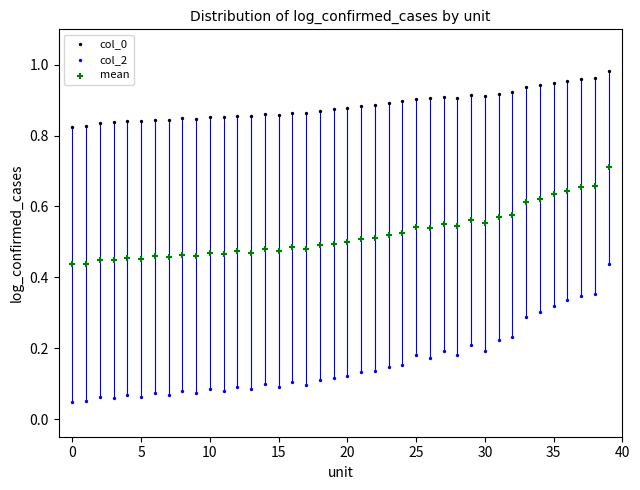

Which series reaches the minimum Y coordinate?

col_2